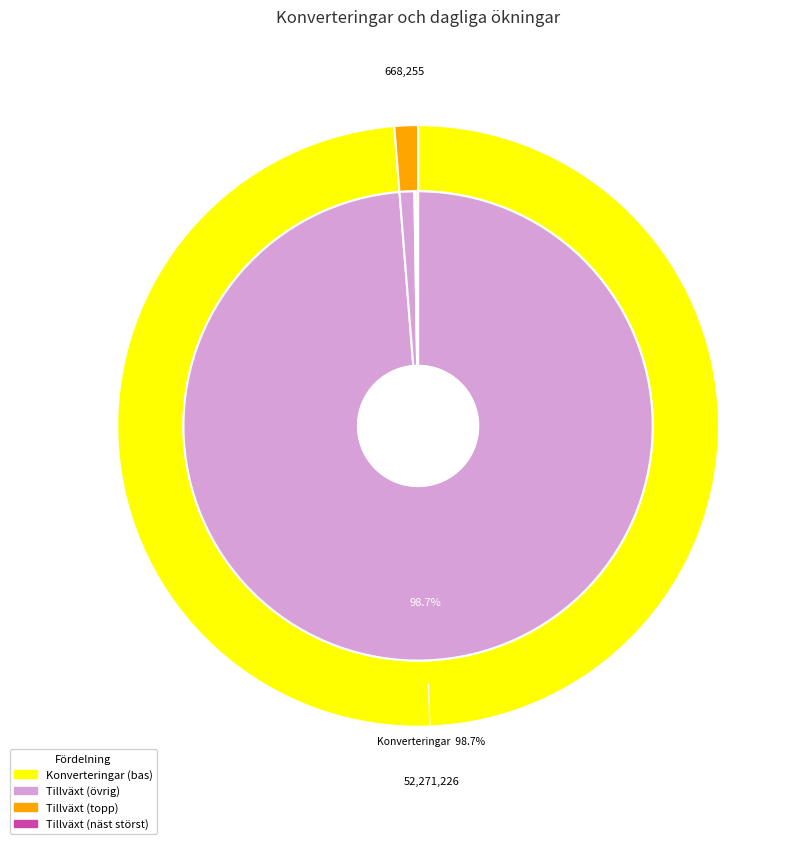

Is there any slice that represents more than half of the pie?

No